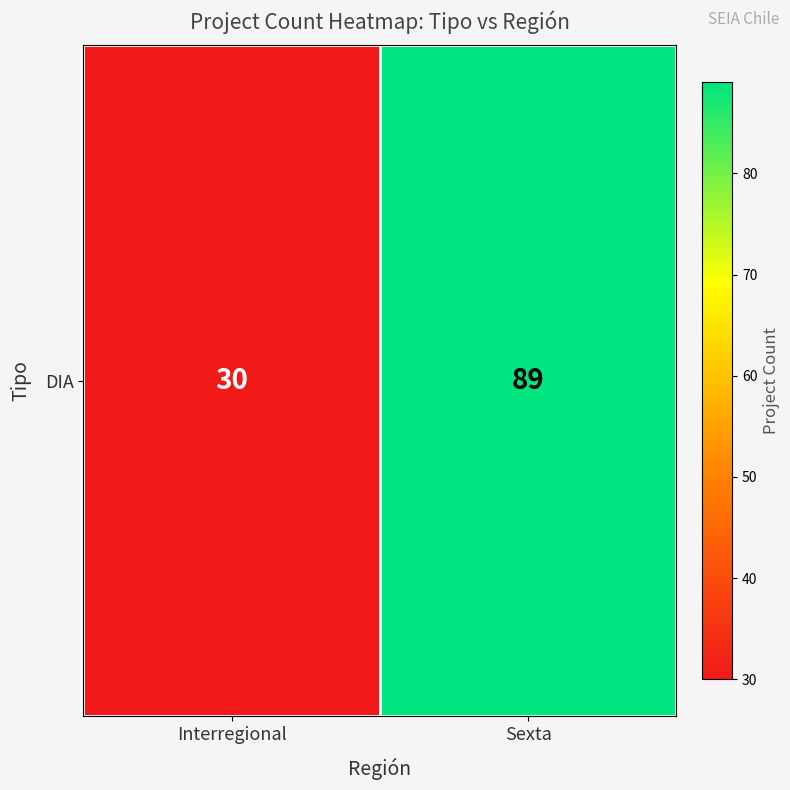

Reading left to right, what are all the values shown in this chart?

Interregional=30	Sexta=89